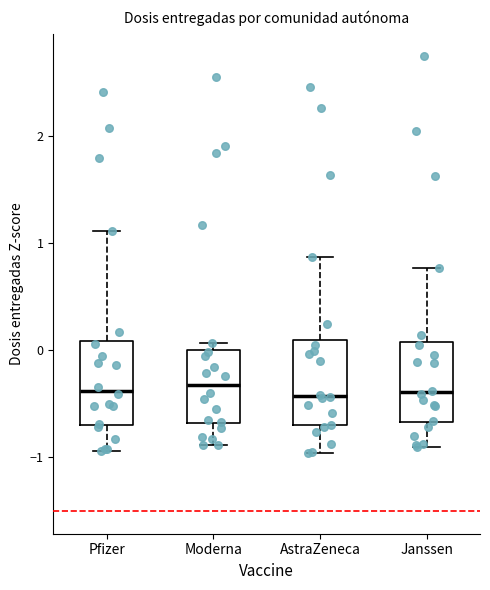

Reading left to right, transcribe this box plot: for each box, give where its median line is, the range the box spans, and where its two whiskers end, as read against the y-axis. The values are not printed on the chart, so give them approximately, as read against the axis.

Pfizer: median -0.4, box -0.7 to 0.1, whiskers -0.9 to 1.1
Moderna: median -0.3, box -0.7 to 0.0, whiskers -0.9 to 0.1
AstraZeneca: median -0.4, box -0.7 to 0.1, whiskers -1.0 to 0.9
Janssen: median -0.4, box -0.7 to 0.1, whiskers -0.9 to 0.8